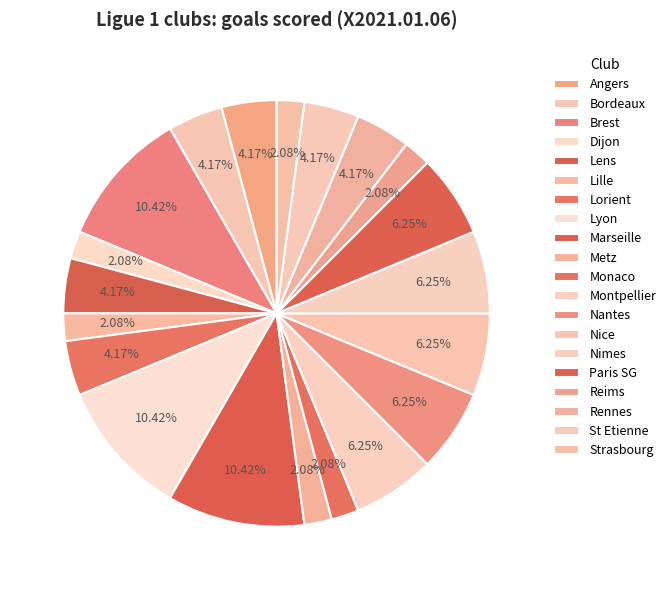

Count the number of slices in the pie.

20